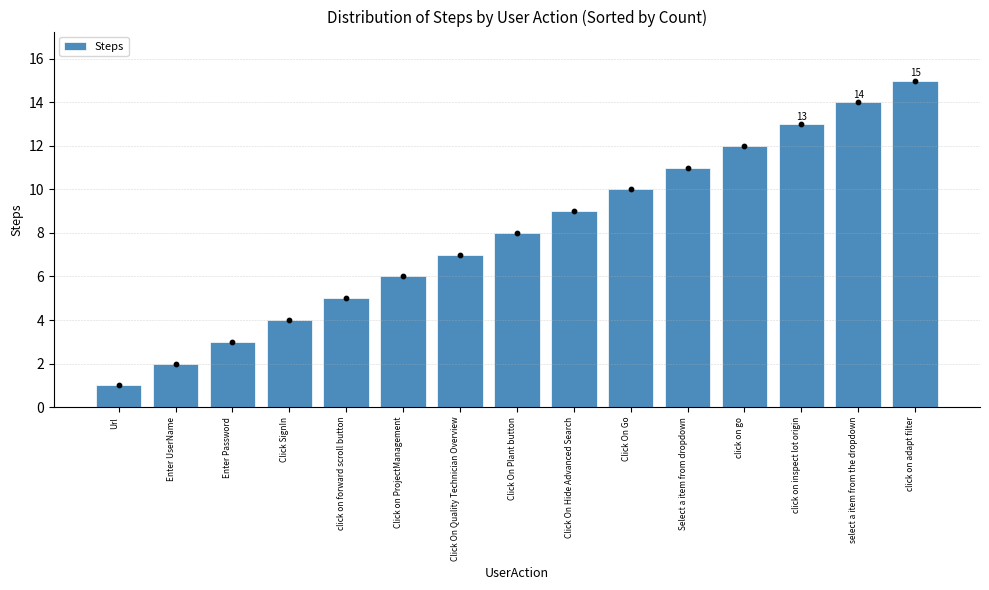

Which has a higher value, Click On Plant button or Select a item from dropdown?

Select a item from dropdown